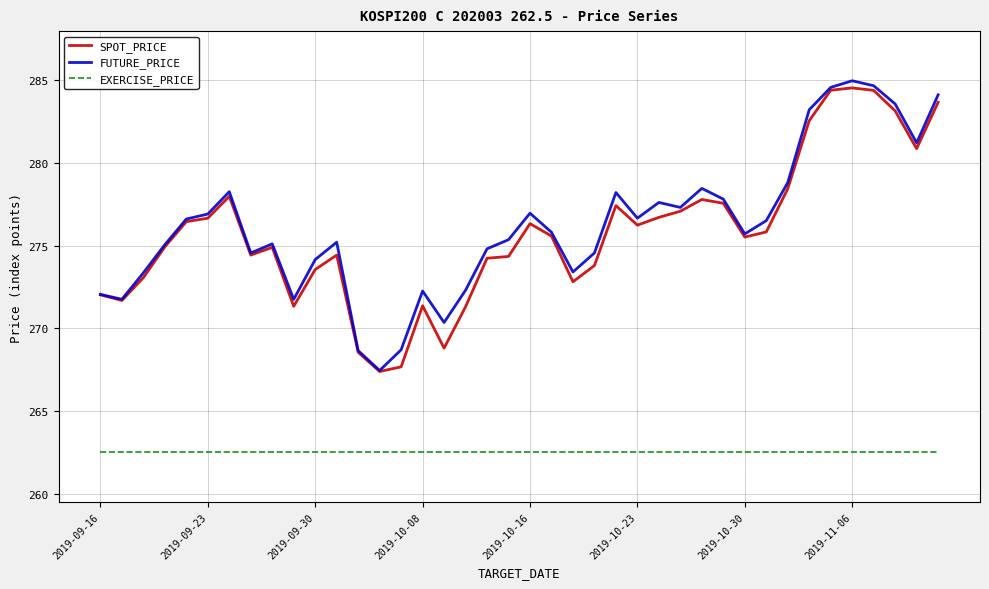

What is the lowest value of the SPOT_PRICE series?

267.4